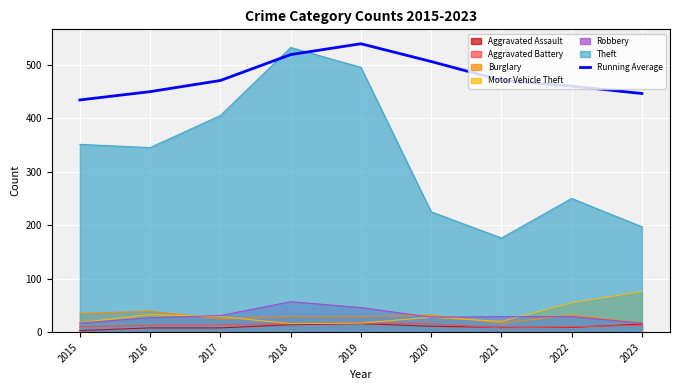

Is it true that the value at 2015 is 258.4?

False